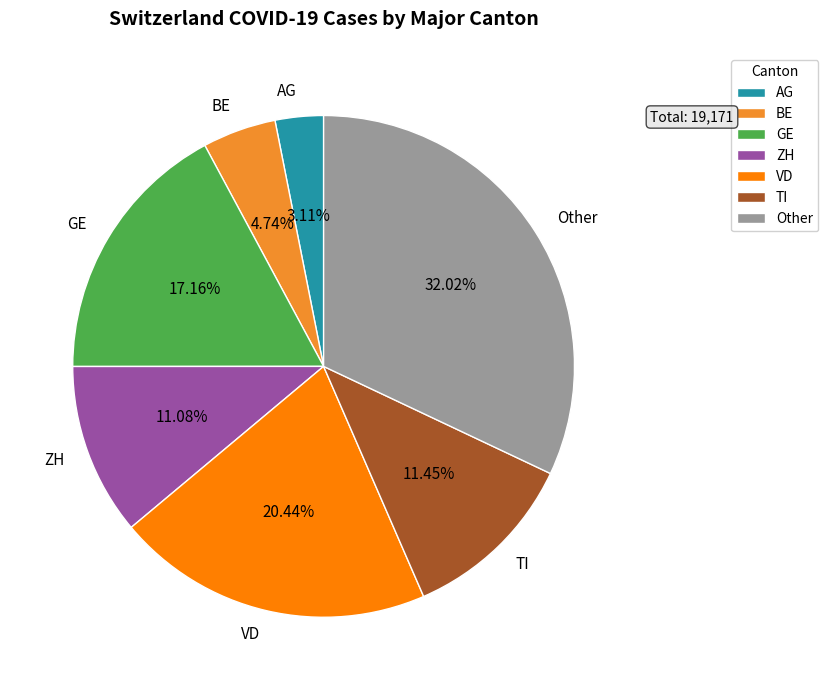

What is the largest slice in the pie chart?

Other